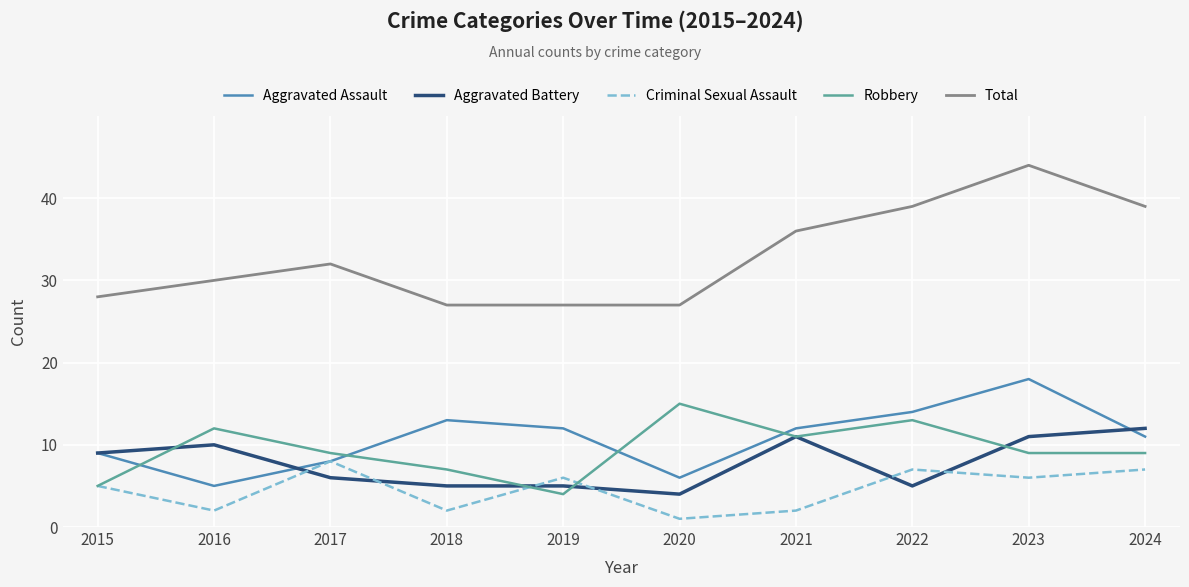

Reading left to right, list all the values displayed in this chart.

Aggravated Assault: 2015=9	2016=5	2017=8	2018=13	2019=12	2020=6	2021=12	2022=14	2023=18	2024=11
Aggravated Battery: 2015=9	2016=10	2017=6	2018=5	2019=5	2020=4	2021=11	2022=5	2023=11	2024=12
Criminal Sexual Assault: 2015=5	2016=2	2017=8	2018=2	2019=6	2020=1	2021=2	2022=7	2023=6	2024=7
Robbery: 2015=5	2016=12	2017=9	2018=7	2019=4	2020=15	2021=11	2022=13	2023=9	2024=9
Total: 2015=28	2016=30	2017=32	2018=27	2019=27	2020=27	2021=36	2022=39	2023=44	2024=39